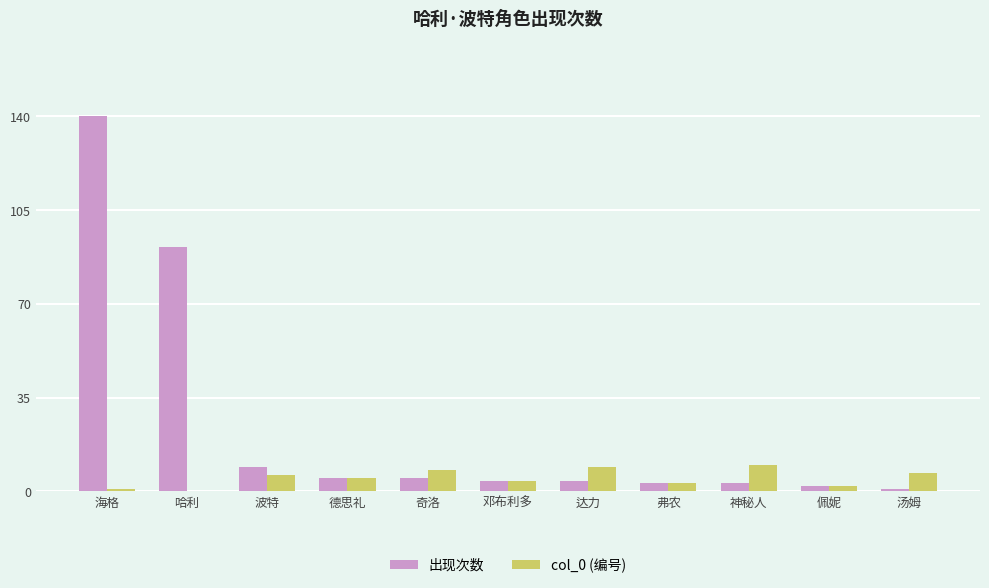

How many categories are shown in the chart?

11